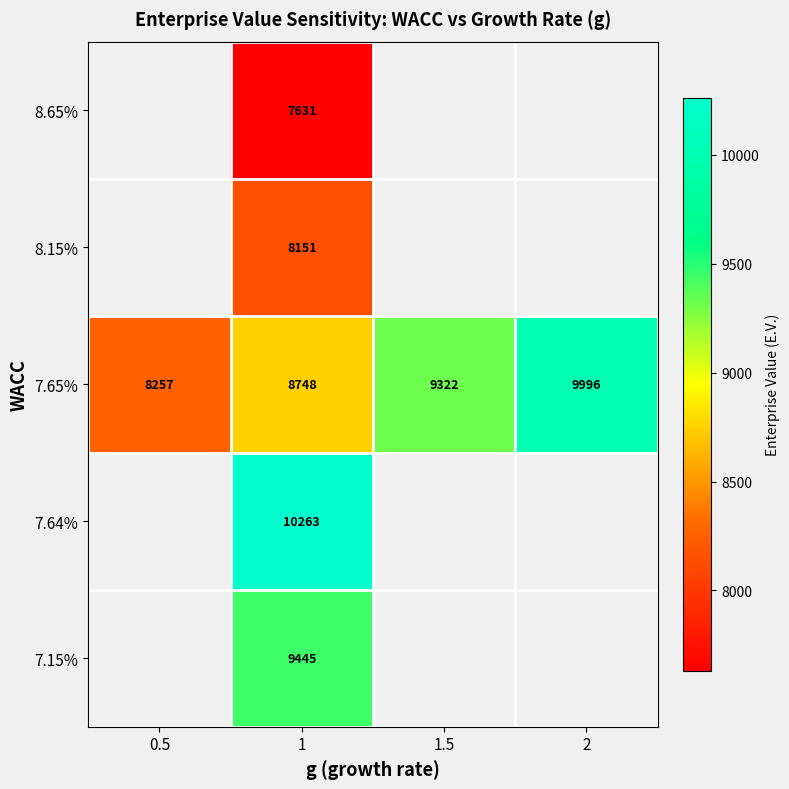

At which category is the sum across all series the highest?

1